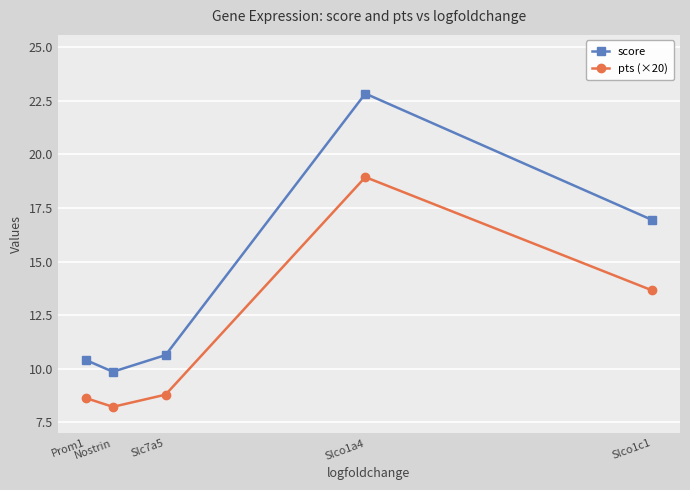

At which category does the chart reach its minimum across all series?

Nostrin